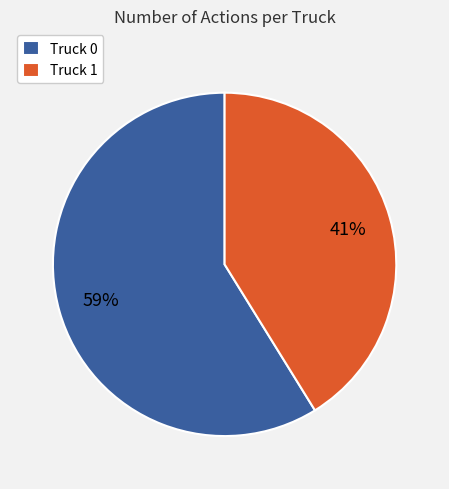

How many slices are in this pie chart?

2